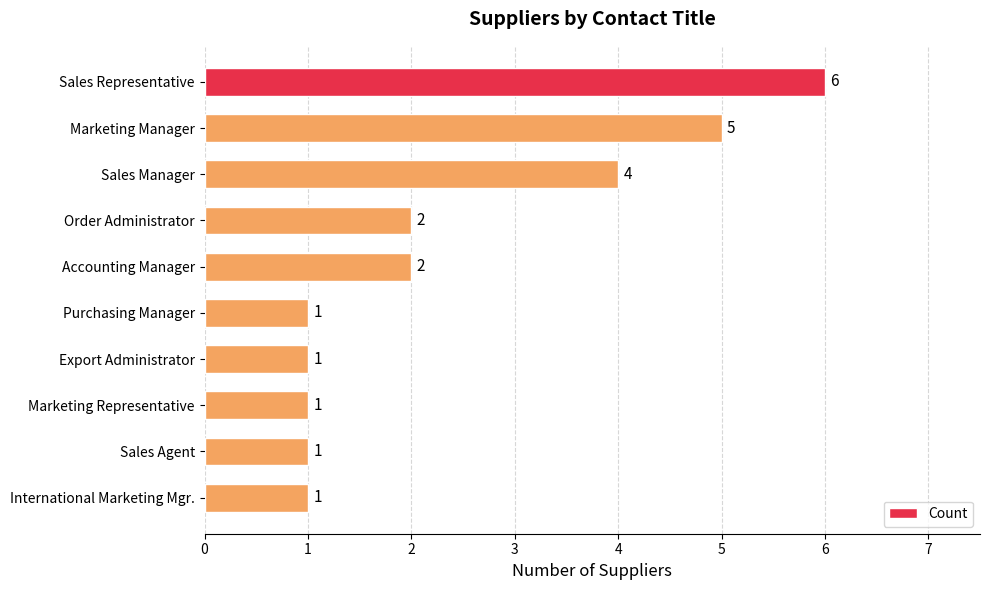

What position from the top is Sales Agent?

9